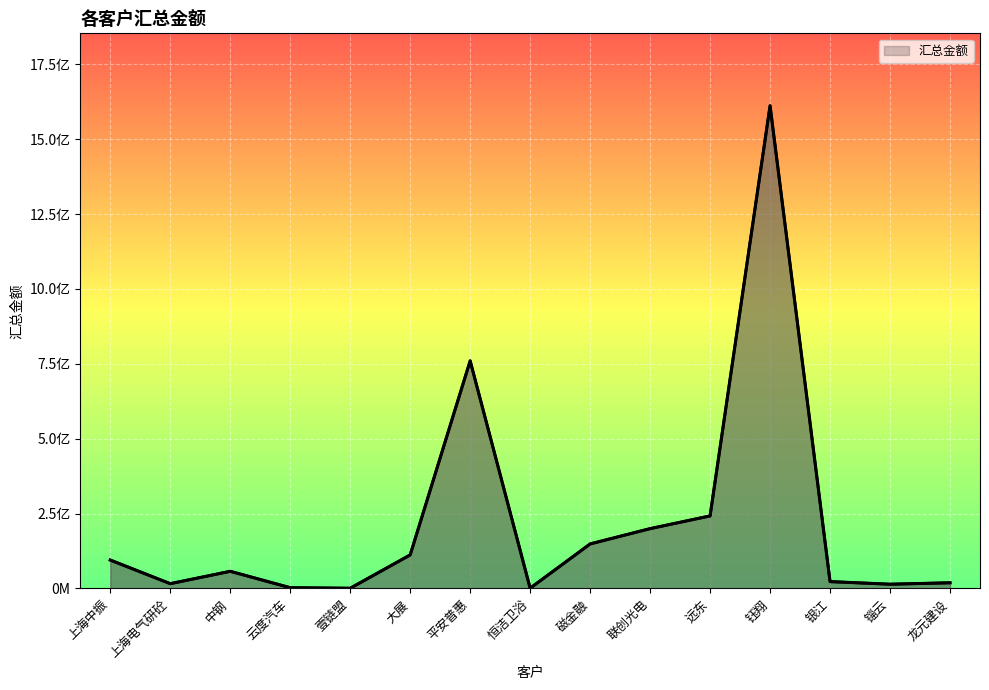

Reading left to right, extract all data points from this chart.

上海中振=95000000.0	上海电气研砼=16075571.4	中钢=57377453.4	云度汽车=2690340.0	壹链盟=793914.0	大展=112045442.5	平安普惠=759966238.3	恒洁卫浴=978159.8	磁金融=148759300.0	联创光电=199818632.1	远东=242300686.4	钰翔=1611584653.8	银江=23000000.0	锱云=14305000.0	龙元建设=19070629.5